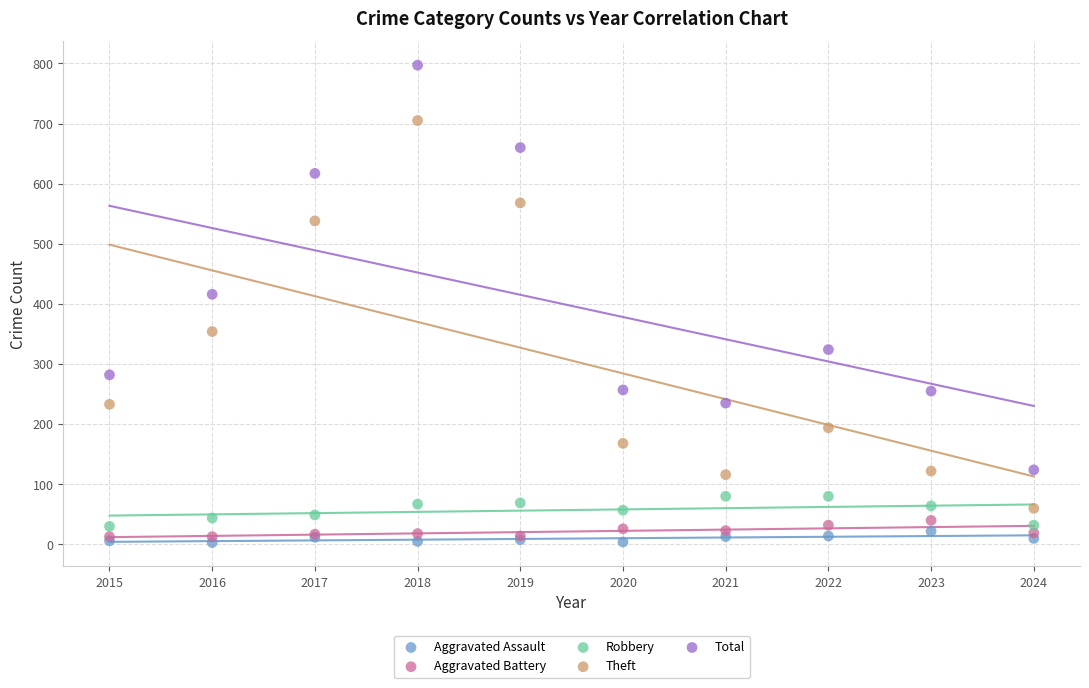

Which series reaches the maximum Y coordinate?

Total